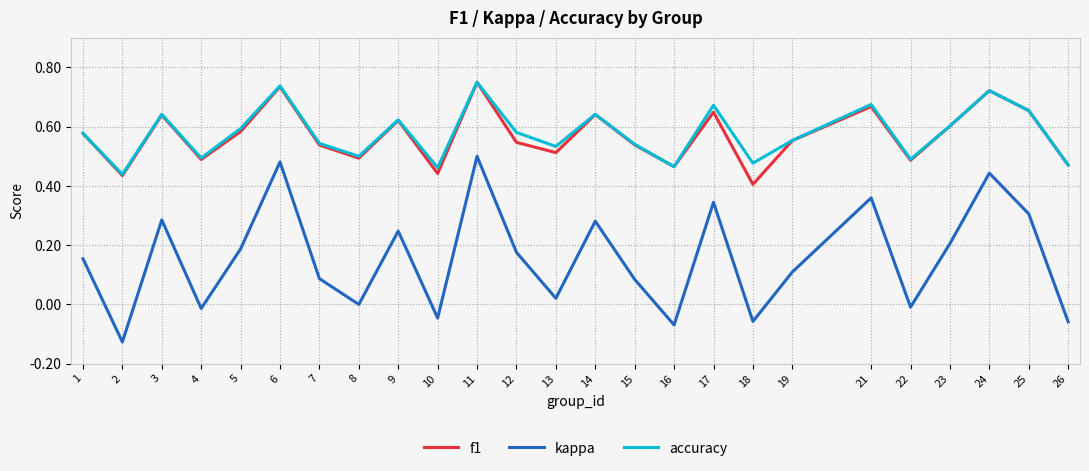

True or false: accuracy and kappa intersect in this chart.

False